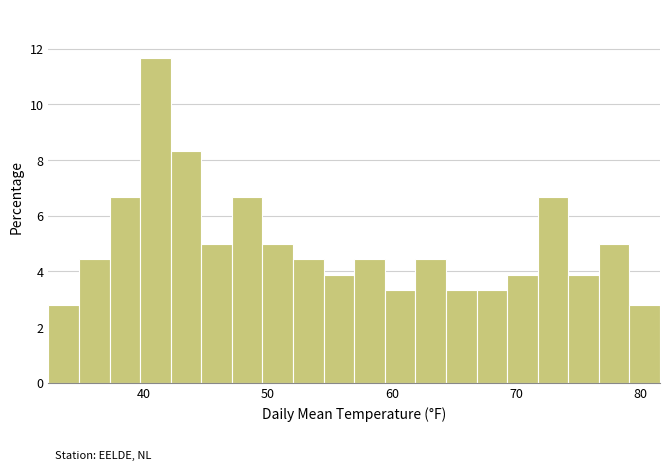

Around what value on the x-axis is the tallest bar? Give the approximate position of its centre, as read against the axis.

41